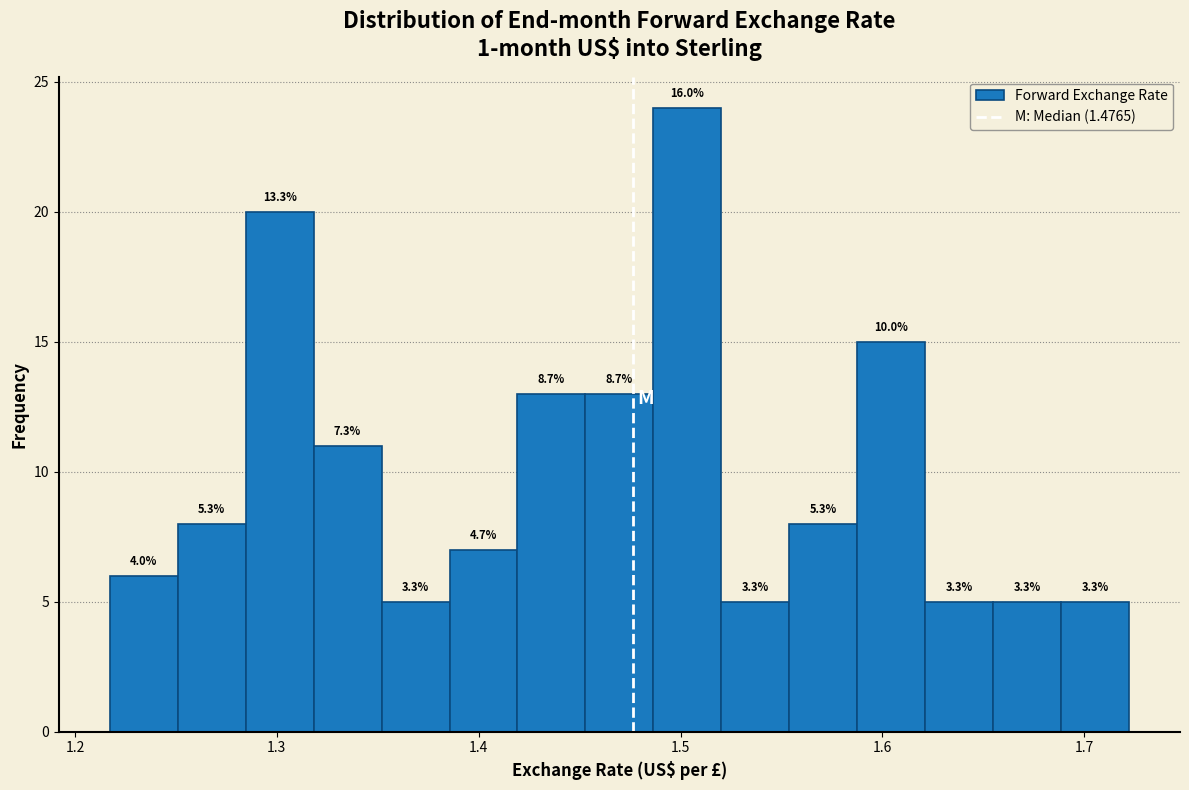

Read against the x-axis, roughly where is the centre of the tallest bar?

1.50